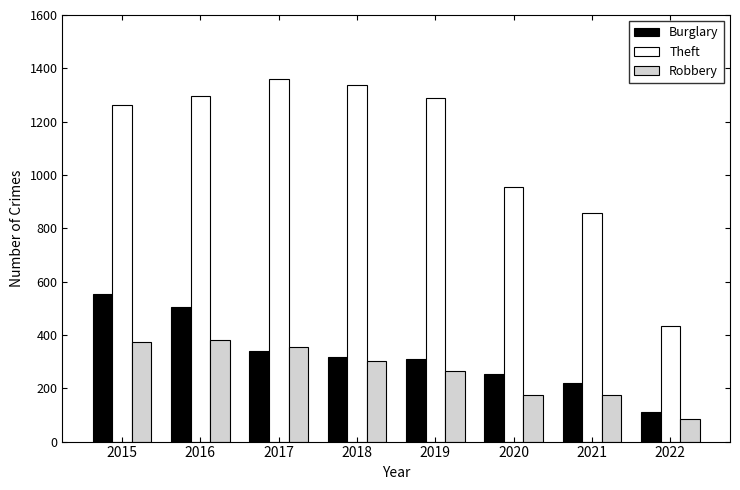

Rank the series by their maximum value, from highest to lowest.

Theft, Burglary, Robbery